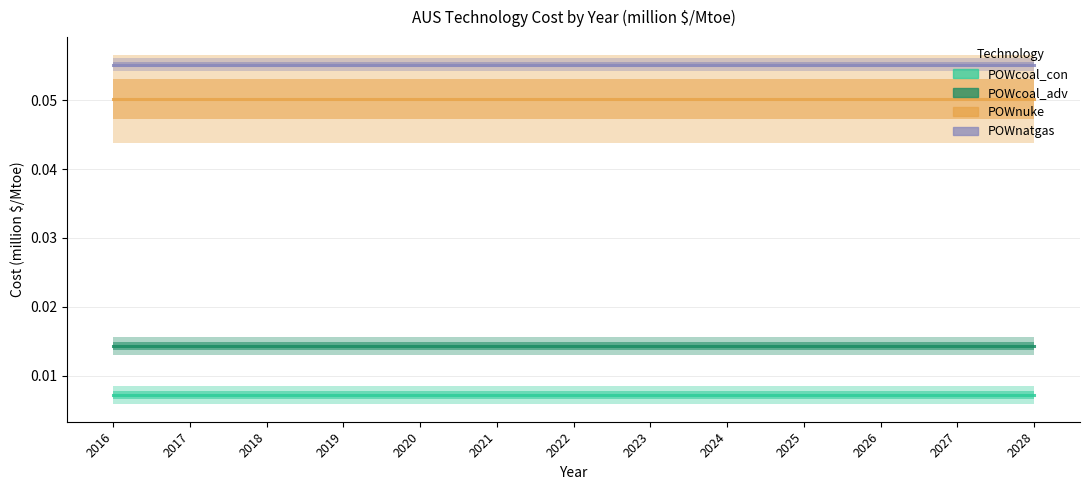

Reading left to right, transcribe all the data shown in this chart.

POWcoal_con: 0.0	0.0	0.0	0.0	0.0	0.0	0.0	0.0	0.0	0.0	0.0	0.0	0.0
POWcoal_adv: 0.0	0.0	0.0	0.0	0.0	0.0	0.0	0.0	0.0	0.0	0.0	0.0	0.0
POWnuke: 0.1	0.1	0.1	0.1	0.1	0.1	0.1	0.1	0.1	0.1	0.1	0.1	0.1
POWnatgas: 0.1	0.1	0.1	0.1	0.1	0.1	0.1	0.1	0.1	0.1	0.1	0.1	0.1